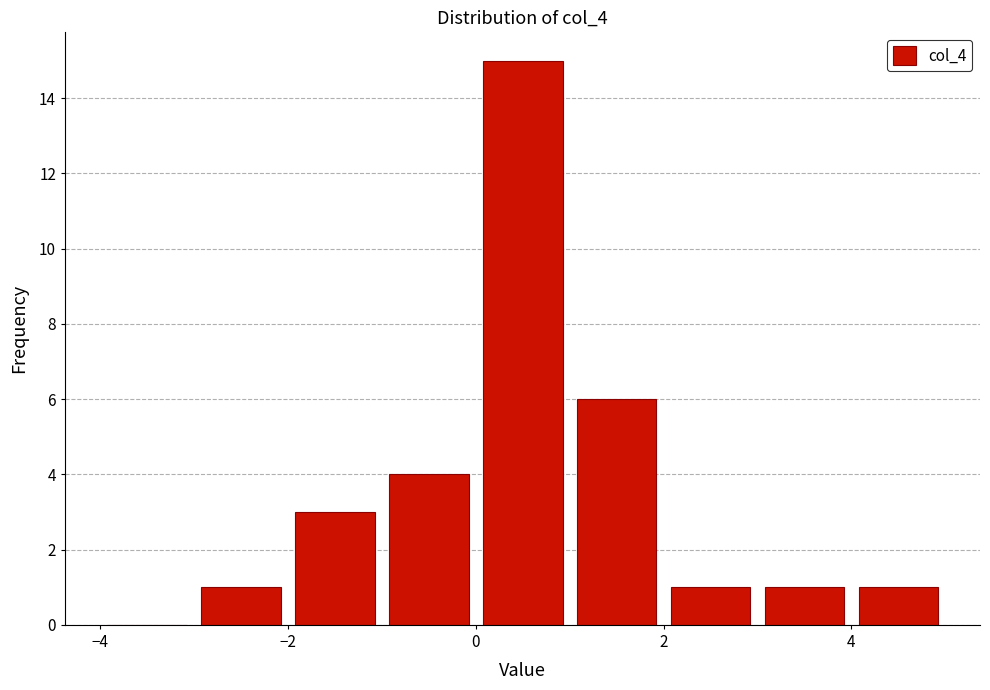

Which range on the x-axis has the tallest bar?

0 to 1